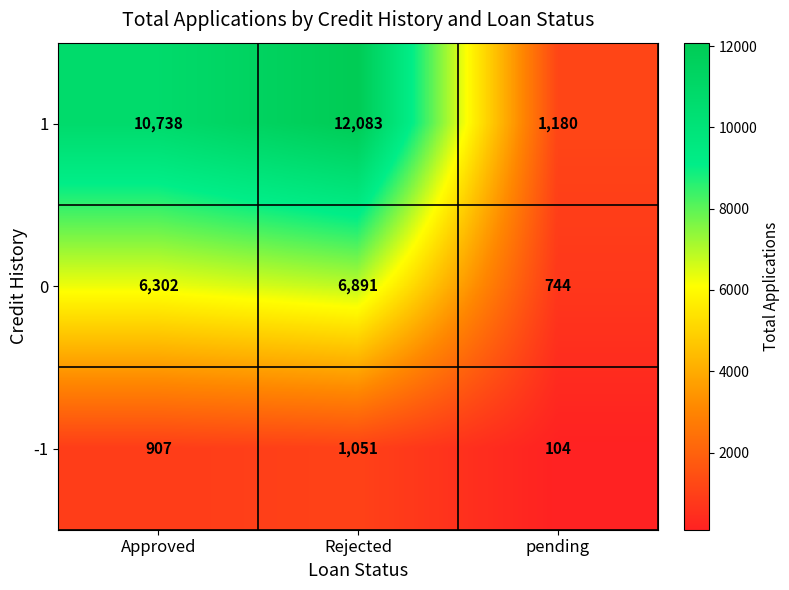

The value of 1 at pending is 1661. True or false?

False